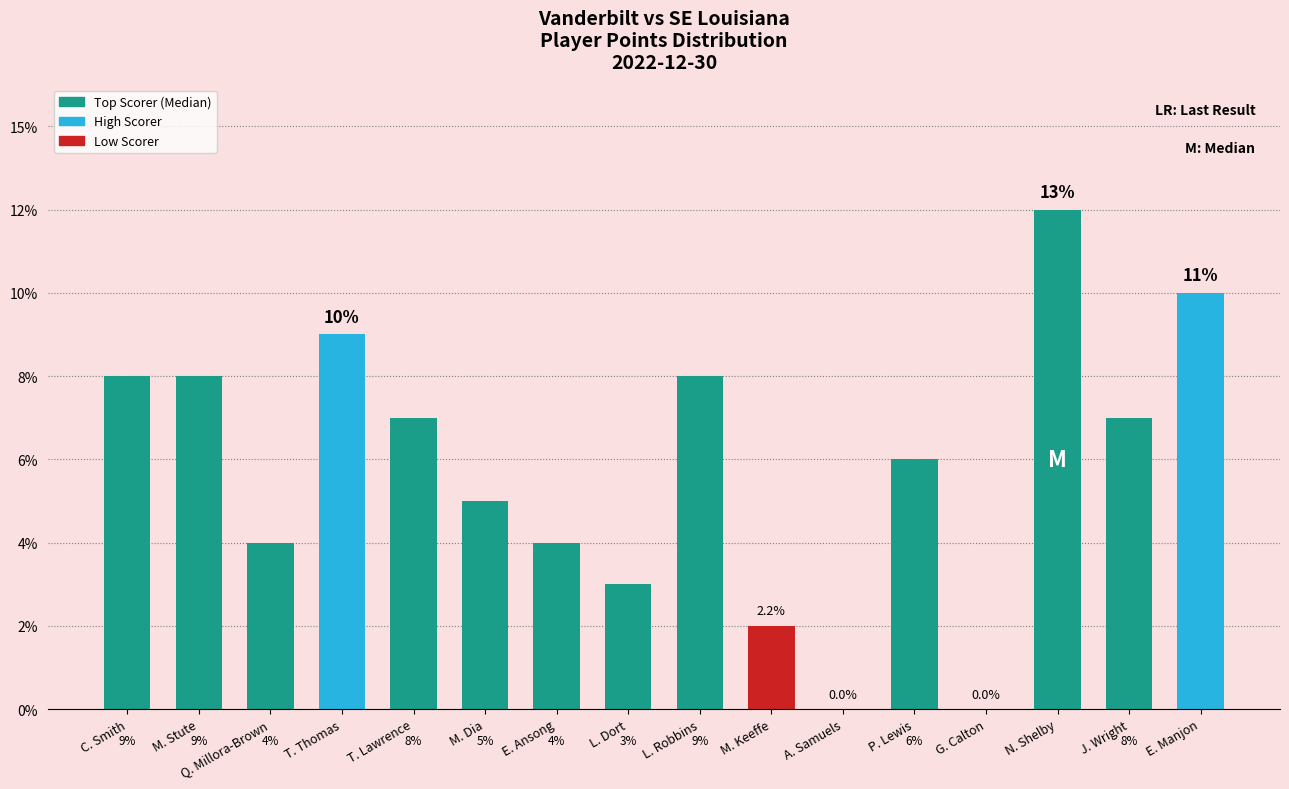

Reading right to left, what are all the values shown in this chart?

E. Manjon=10	J. Wright=7	N. Shelby=12	G. Calton=0	P. Lewis=6	A. Samuels=0	M. Keeffe=2	L. Robbins=8	L. Dort=3	E. Ansong=4	M. Dia=5	T. Lawrence=7	T. Thomas=9	Q. Millora-Brown=4	M. Stute=8	C. Smith=8